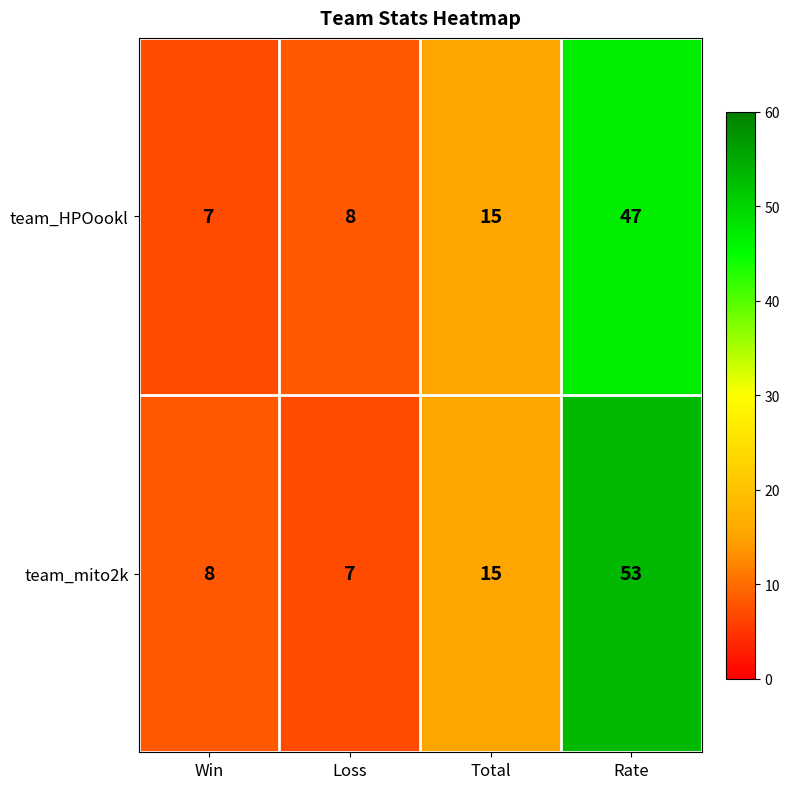

The value of team_mito2k at Rate is 27. True or false?

False